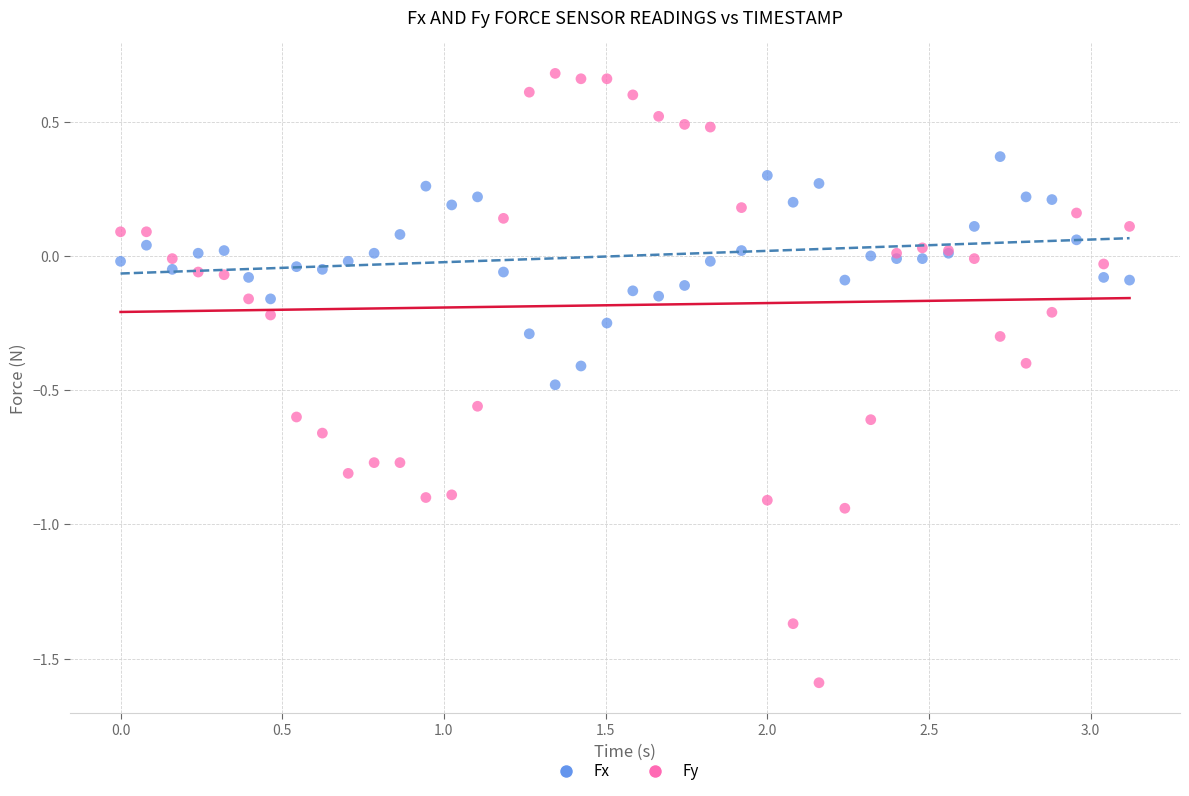

Which series contains the lowest Y value?

Fy